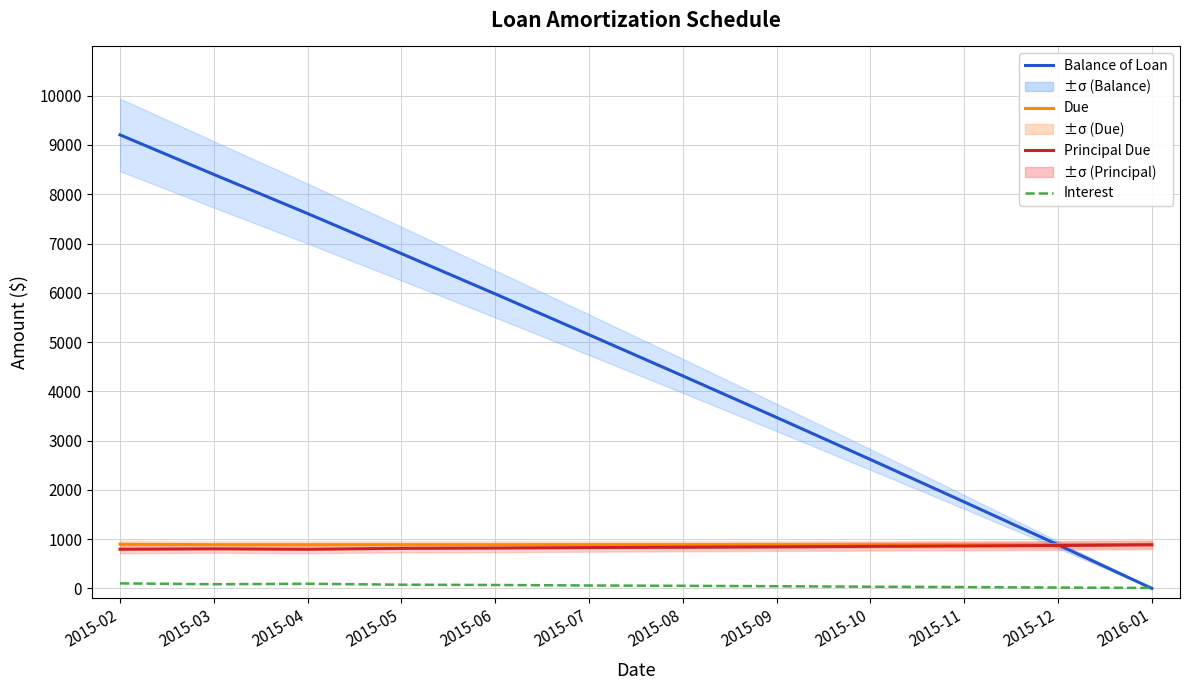

What is the value of the Interest point at the 12th from the left?

9.0